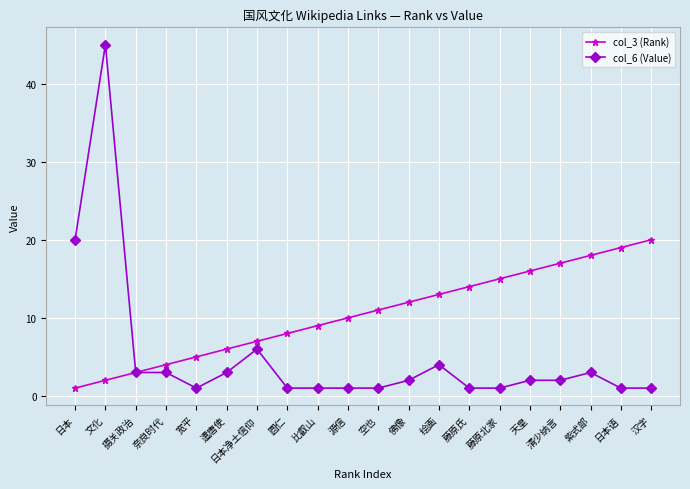

True or false: col_6 (Value) has a value of 1 at 藤原北家.

True